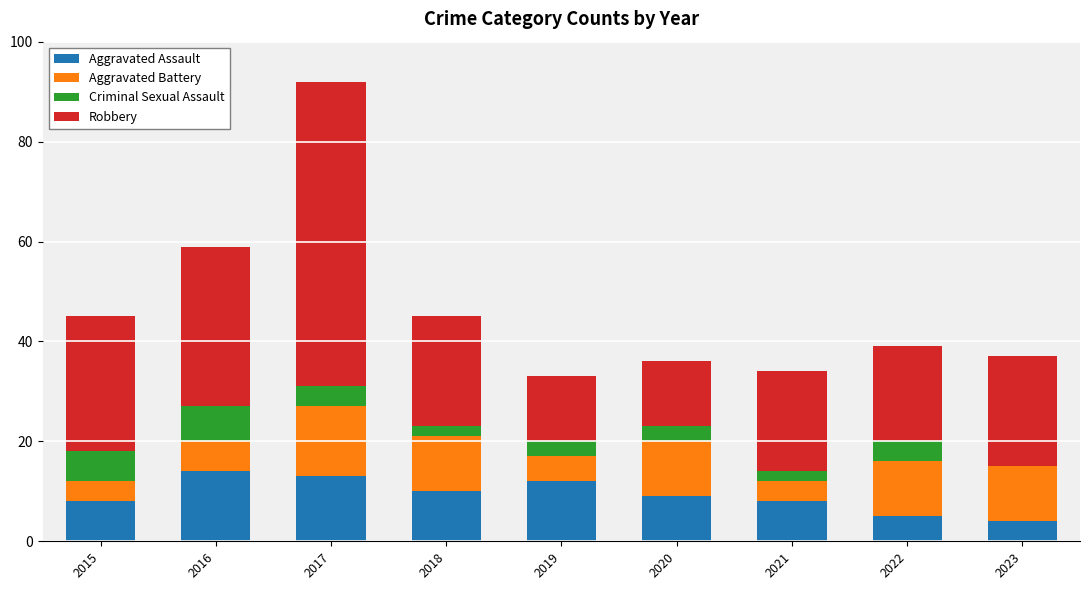

Is it true that Aggravated Assault equals 11 at 2021?

False